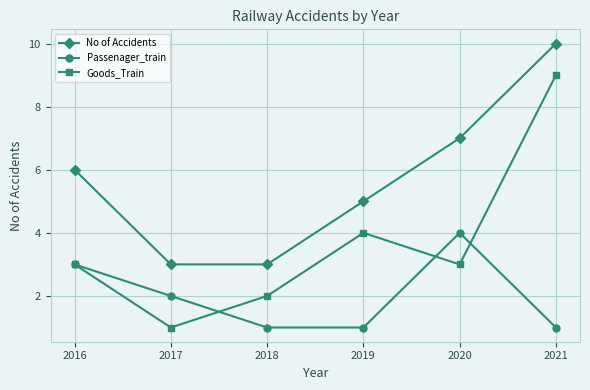

Which series has the largest total across all categories?

No of Accidents